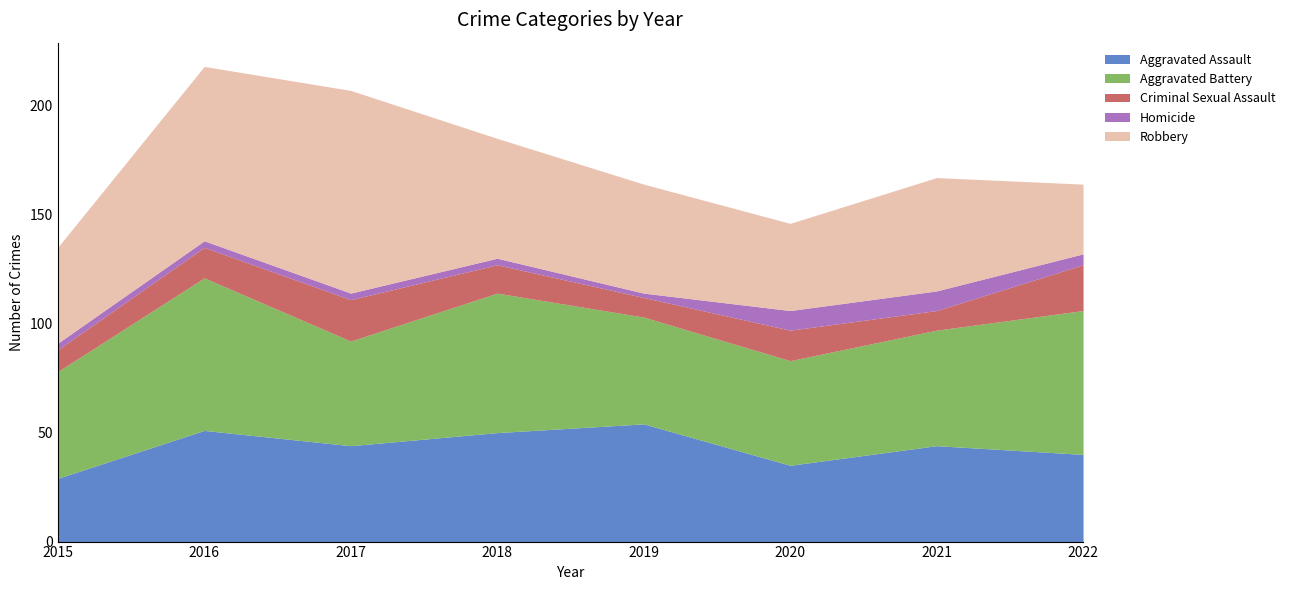

Which label corresponds to the smallest value in the chart?

2019